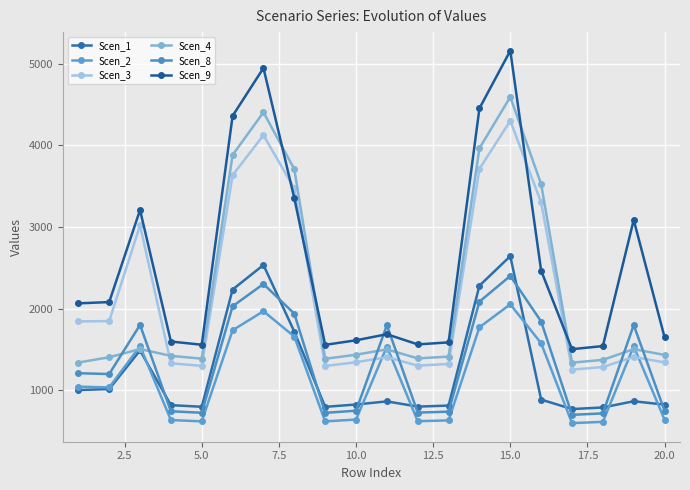

After their last crossing, which series has the higher values: Scen_4 or Scen_3?

Scen_4